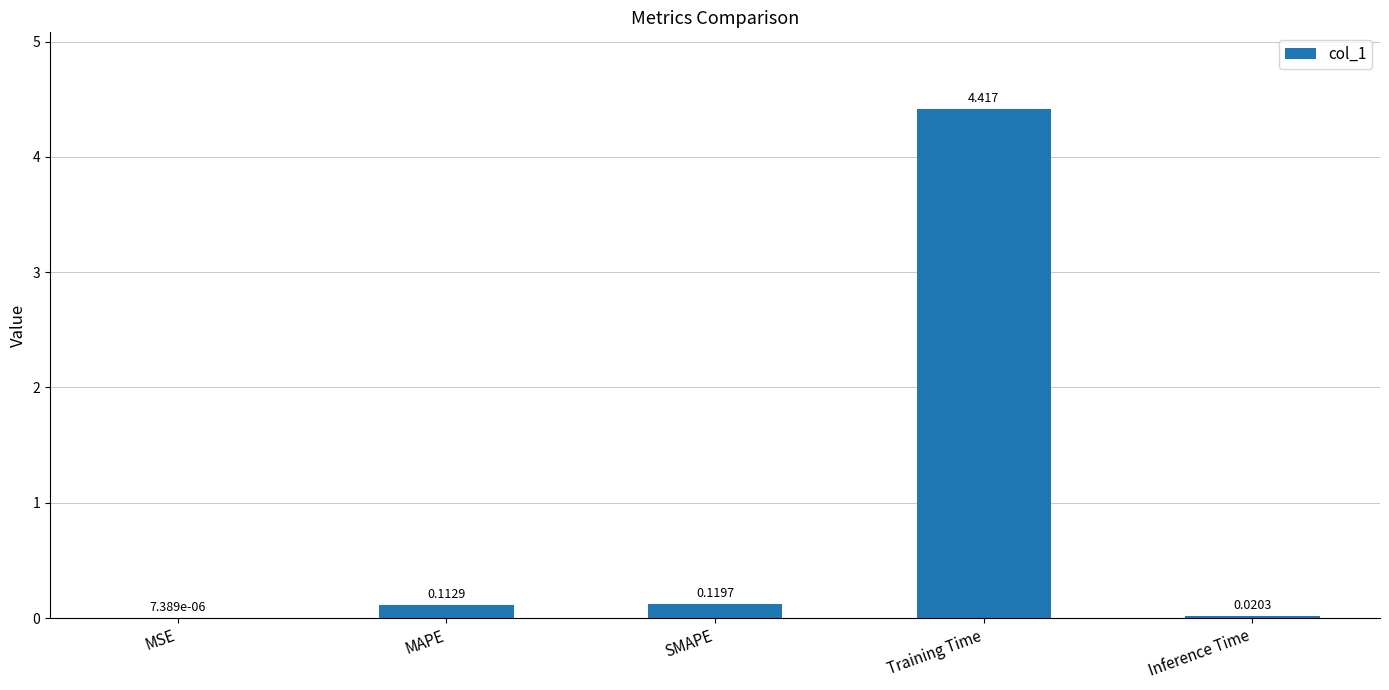

Which has a higher value, Inference Time or SMAPE?

SMAPE